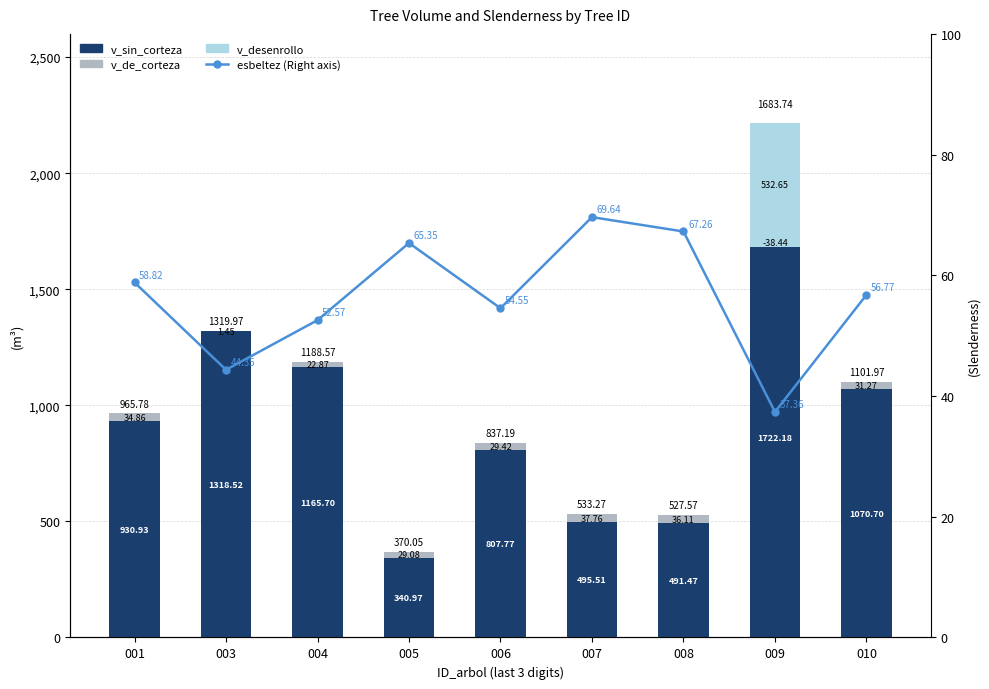

What is the total value across all series at 003?

1364.3